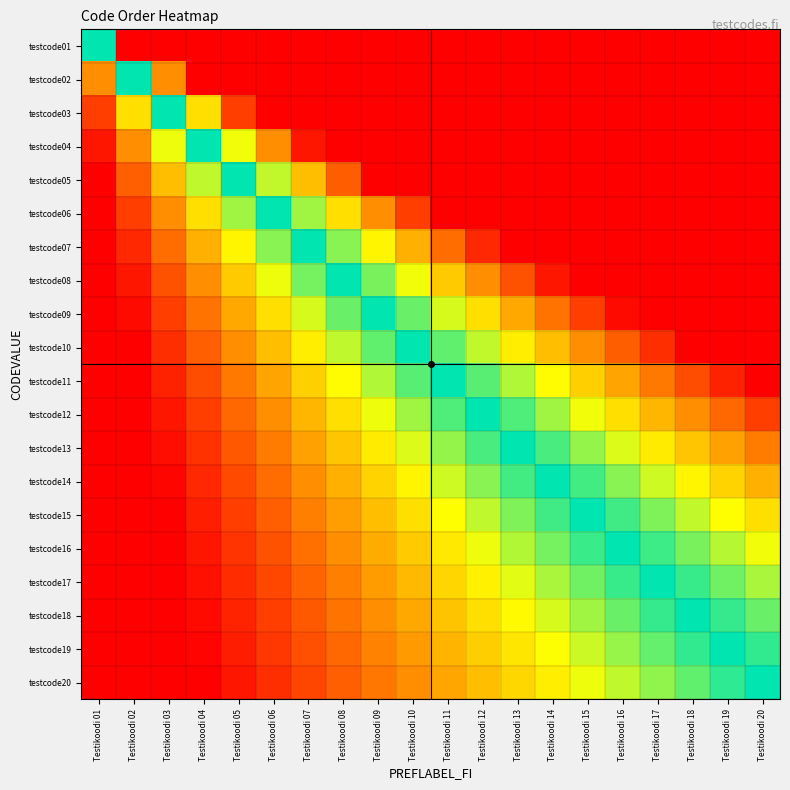

Reading left to right, transcribe all the data shown in this chart.

testcode01: Testikoodi 01=1.0	Testikoodi 02=2.0	Testikoodi 03=3.0	Testikoodi 04=4.0	Testikoodi 05=5.0	Testikoodi 06=6.0	Testikoodi 07=7.0	Testikoodi 08=8.0	Testikoodi 09=9.0	Testikoodi 10=10.0	Testikoodi 11=11.0	Testikoodi 12=12.0	Testikoodi 13=13.0	Testikoodi 14=14.0	Testikoodi 15=15.0	Testikoodi 16=16.0	Testikoodi 17=17.0	Testikoodi 18=18.0	Testikoodi 19=19.0	Testikoodi 20=20.0
testcode02: Testikoodi 01=0.5	Testikoodi 02=1.0	Testikoodi 03=1.5	Testikoodi 04=2.0	Testikoodi 05=2.5	Testikoodi 06=3.0	Testikoodi 07=3.5	Testikoodi 08=4.0	Testikoodi 09=4.5	Testikoodi 10=5.0	Testikoodi 11=5.5	Testikoodi 12=6.0	Testikoodi 13=6.5	Testikoodi 14=7.0	Testikoodi 15=7.5	Testikoodi 16=8.0	Testikoodi 17=8.5	Testikoodi 18=9.0	Testikoodi 19=9.5	Testikoodi 20=10.0
testcode03: Testikoodi 01=0.3	Testikoodi 02=0.7	Testikoodi 03=1.0	Testikoodi 04=1.3	Testikoodi 05=1.7	Testikoodi 06=2.0	Testikoodi 07=2.3	Testikoodi 08=2.7	Testikoodi 09=3.0	Testikoodi 10=3.3	Testikoodi 11=3.7	Testikoodi 12=4.0	Testikoodi 13=4.3	Testikoodi 14=4.7	Testikoodi 15=5.0	Testikoodi 16=5.3	Testikoodi 17=5.7	Testikoodi 18=6.0	Testikoodi 19=6.3	Testikoodi 20=6.7
testcode04: Testikoodi 01=0.2	Testikoodi 02=0.5	Testikoodi 03=0.8	Testikoodi 04=1.0	Testikoodi 05=1.2	Testikoodi 06=1.5	Testikoodi 07=1.8	Testikoodi 08=2.0	Testikoodi 09=2.2	Testikoodi 10=2.5	Testikoodi 11=2.8	Testikoodi 12=3.0	Testikoodi 13=3.2	Testikoodi 14=3.5	Testikoodi 15=3.8	Testikoodi 16=4.0	Testikoodi 17=4.2	Testikoodi 18=4.5	Testikoodi 19=4.8	Testikoodi 20=5.0
testcode05: Testikoodi 01=0.2	Testikoodi 02=0.4	Testikoodi 03=0.6	Testikoodi 04=0.8	Testikoodi 05=1.0	Testikoodi 06=1.2	Testikoodi 07=1.4	Testikoodi 08=1.6	Testikoodi 09=1.8	Testikoodi 10=2.0	Testikoodi 11=2.2	Testikoodi 12=2.4	Testikoodi 13=2.6	Testikoodi 14=2.8	Testikoodi 15=3.0	Testikoodi 16=3.2	Testikoodi 17=3.4	Testikoodi 18=3.6	Testikoodi 19=3.8	Testikoodi 20=4.0
testcode06: Testikoodi 01=0.2	Testikoodi 02=0.3	Testikoodi 03=0.5	Testikoodi 04=0.7	Testikoodi 05=0.8	Testikoodi 06=1.0	Testikoodi 07=1.2	Testikoodi 08=1.3	Testikoodi 09=1.5	Testikoodi 10=1.7	Testikoodi 11=1.8	Testikoodi 12=2.0	Testikoodi 13=2.2	Testikoodi 14=2.3	Testikoodi 15=2.5	Testikoodi 16=2.7	Testikoodi 17=2.8	Testikoodi 18=3.0	Testikoodi 19=3.2	Testikoodi 20=3.3
testcode07: Testikoodi 01=0.1	Testikoodi 02=0.3	Testikoodi 03=0.4	Testikoodi 04=0.6	Testikoodi 05=0.7	Testikoodi 06=0.9	Testikoodi 07=1.0	Testikoodi 08=1.1	Testikoodi 09=1.3	Testikoodi 10=1.4	Testikoodi 11=1.6	Testikoodi 12=1.7	Testikoodi 13=1.9	Testikoodi 14=2.0	Testikoodi 15=2.1	Testikoodi 16=2.3	Testikoodi 17=2.4	Testikoodi 18=2.6	Testikoodi 19=2.7	Testikoodi 20=2.9
testcode08: Testikoodi 01=0.1	Testikoodi 02=0.2	Testikoodi 03=0.4	Testikoodi 04=0.5	Testikoodi 05=0.6	Testikoodi 06=0.8	Testikoodi 07=0.9	Testikoodi 08=1.0	Testikoodi 09=1.1	Testikoodi 10=1.2	Testikoodi 11=1.4	Testikoodi 12=1.5	Testikoodi 13=1.6	Testikoodi 14=1.8	Testikoodi 15=1.9	Testikoodi 16=2.0	Testikoodi 17=2.1	Testikoodi 18=2.2	Testikoodi 19=2.4	Testikoodi 20=2.5
testcode09: Testikoodi 01=0.1	Testikoodi 02=0.2	Testikoodi 03=0.3	Testikoodi 04=0.4	Testikoodi 05=0.6	Testikoodi 06=0.7	Testikoodi 07=0.8	Testikoodi 08=0.9	Testikoodi 09=1.0	Testikoodi 10=1.1	Testikoodi 11=1.2	Testikoodi 12=1.3	Testikoodi 13=1.4	Testikoodi 14=1.6	Testikoodi 15=1.7	Testikoodi 16=1.8	Testikoodi 17=1.9	Testikoodi 18=2.0	Testikoodi 19=2.1	Testikoodi 20=2.2
testcode10: Testikoodi 01=0.1	Testikoodi 02=0.2	Testikoodi 03=0.3	Testikoodi 04=0.4	Testikoodi 05=0.5	Testikoodi 06=0.6	Testikoodi 07=0.7	Testikoodi 08=0.8	Testikoodi 09=0.9	Testikoodi 10=1.0	Testikoodi 11=1.1	Testikoodi 12=1.2	Testikoodi 13=1.3	Testikoodi 14=1.4	Testikoodi 15=1.5	Testikoodi 16=1.6	Testikoodi 17=1.7	Testikoodi 18=1.8	Testikoodi 19=1.9	Testikoodi 20=2.0
testcode11: Testikoodi 01=0.1	Testikoodi 02=0.2	Testikoodi 03=0.3	Testikoodi 04=0.4	Testikoodi 05=0.5	Testikoodi 06=0.5	Testikoodi 07=0.6	Testikoodi 08=0.7	Testikoodi 09=0.8	Testikoodi 10=0.9	Testikoodi 11=1.0	Testikoodi 12=1.1	Testikoodi 13=1.2	Testikoodi 14=1.3	Testikoodi 15=1.4	Testikoodi 16=1.5	Testikoodi 17=1.5	Testikoodi 18=1.6	Testikoodi 19=1.7	Testikoodi 20=1.8
testcode12: Testikoodi 01=0.1	Testikoodi 02=0.2	Testikoodi 03=0.2	Testikoodi 04=0.3	Testikoodi 05=0.4	Testikoodi 06=0.5	Testikoodi 07=0.6	Testikoodi 08=0.7	Testikoodi 09=0.8	Testikoodi 10=0.8	Testikoodi 11=0.9	Testikoodi 12=1.0	Testikoodi 13=1.1	Testikoodi 14=1.2	Testikoodi 15=1.2	Testikoodi 16=1.3	Testikoodi 17=1.4	Testikoodi 18=1.5	Testikoodi 19=1.6	Testikoodi 20=1.7
testcode13: Testikoodi 01=0.1	Testikoodi 02=0.2	Testikoodi 03=0.2	Testikoodi 04=0.3	Testikoodi 05=0.4	Testikoodi 06=0.5	Testikoodi 07=0.5	Testikoodi 08=0.6	Testikoodi 09=0.7	Testikoodi 10=0.8	Testikoodi 11=0.8	Testikoodi 12=0.9	Testikoodi 13=1.0	Testikoodi 14=1.1	Testikoodi 15=1.2	Testikoodi 16=1.2	Testikoodi 17=1.3	Testikoodi 18=1.4	Testikoodi 19=1.5	Testikoodi 20=1.5
testcode14: Testikoodi 01=0.1	Testikoodi 02=0.1	Testikoodi 03=0.2	Testikoodi 04=0.3	Testikoodi 05=0.4	Testikoodi 06=0.4	Testikoodi 07=0.5	Testikoodi 08=0.6	Testikoodi 09=0.6	Testikoodi 10=0.7	Testikoodi 11=0.8	Testikoodi 12=0.9	Testikoodi 13=0.9	Testikoodi 14=1.0	Testikoodi 15=1.1	Testikoodi 16=1.1	Testikoodi 17=1.2	Testikoodi 18=1.3	Testikoodi 19=1.4	Testikoodi 20=1.4
testcode15: Testikoodi 01=0.1	Testikoodi 02=0.1	Testikoodi 03=0.2	Testikoodi 04=0.3	Testikoodi 05=0.3	Testikoodi 06=0.4	Testikoodi 07=0.5	Testikoodi 08=0.5	Testikoodi 09=0.6	Testikoodi 10=0.7	Testikoodi 11=0.7	Testikoodi 12=0.8	Testikoodi 13=0.9	Testikoodi 14=0.9	Testikoodi 15=1.0	Testikoodi 16=1.1	Testikoodi 17=1.1	Testikoodi 18=1.2	Testikoodi 19=1.3	Testikoodi 20=1.3
testcode16: Testikoodi 01=0.1	Testikoodi 02=0.1	Testikoodi 03=0.2	Testikoodi 04=0.2	Testikoodi 05=0.3	Testikoodi 06=0.4	Testikoodi 07=0.4	Testikoodi 08=0.5	Testikoodi 09=0.6	Testikoodi 10=0.6	Testikoodi 11=0.7	Testikoodi 12=0.8	Testikoodi 13=0.8	Testikoodi 14=0.9	Testikoodi 15=0.9	Testikoodi 16=1.0	Testikoodi 17=1.1	Testikoodi 18=1.1	Testikoodi 19=1.2	Testikoodi 20=1.2
testcode17: Testikoodi 01=0.1	Testikoodi 02=0.1	Testikoodi 03=0.2	Testikoodi 04=0.2	Testikoodi 05=0.3	Testikoodi 06=0.4	Testikoodi 07=0.4	Testikoodi 08=0.5	Testikoodi 09=0.5	Testikoodi 10=0.6	Testikoodi 11=0.6	Testikoodi 12=0.7	Testikoodi 13=0.8	Testikoodi 14=0.8	Testikoodi 15=0.9	Testikoodi 16=0.9	Testikoodi 17=1.0	Testikoodi 18=1.1	Testikoodi 19=1.1	Testikoodi 20=1.2
testcode18: Testikoodi 01=0.1	Testikoodi 02=0.1	Testikoodi 03=0.2	Testikoodi 04=0.2	Testikoodi 05=0.3	Testikoodi 06=0.3	Testikoodi 07=0.4	Testikoodi 08=0.4	Testikoodi 09=0.5	Testikoodi 10=0.6	Testikoodi 11=0.6	Testikoodi 12=0.7	Testikoodi 13=0.7	Testikoodi 14=0.8	Testikoodi 15=0.8	Testikoodi 16=0.9	Testikoodi 17=0.9	Testikoodi 18=1.0	Testikoodi 19=1.1	Testikoodi 20=1.1
testcode19: Testikoodi 01=0.1	Testikoodi 02=0.1	Testikoodi 03=0.2	Testikoodi 04=0.2	Testikoodi 05=0.3	Testikoodi 06=0.3	Testikoodi 07=0.4	Testikoodi 08=0.4	Testikoodi 09=0.5	Testikoodi 10=0.5	Testikoodi 11=0.6	Testikoodi 12=0.6	Testikoodi 13=0.7	Testikoodi 14=0.7	Testikoodi 15=0.8	Testikoodi 16=0.8	Testikoodi 17=0.9	Testikoodi 18=0.9	Testikoodi 19=1.0	Testikoodi 20=1.1
testcode20: Testikoodi 01=0.1	Testikoodi 02=0.1	Testikoodi 03=0.1	Testikoodi 04=0.2	Testikoodi 05=0.2	Testikoodi 06=0.3	Testikoodi 07=0.3	Testikoodi 08=0.4	Testikoodi 09=0.5	Testikoodi 10=0.5	Testikoodi 11=0.6	Testikoodi 12=0.6	Testikoodi 13=0.7	Testikoodi 14=0.7	Testikoodi 15=0.8	Testikoodi 16=0.8	Testikoodi 17=0.8	Testikoodi 18=0.9	Testikoodi 19=0.9	Testikoodi 20=1.0